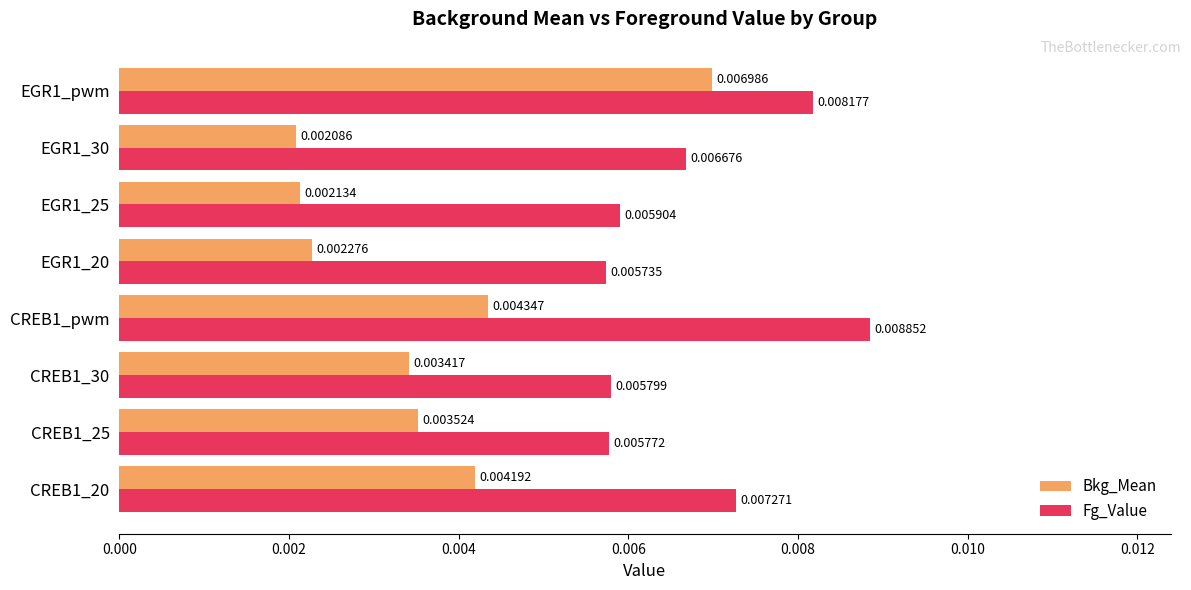

List the labels in order of Fg_Value value, smallest first.

EGR1_20, CREB1_25, CREB1_30, EGR1_25, EGR1_30, CREB1_20, EGR1_pwm, CREB1_pwm